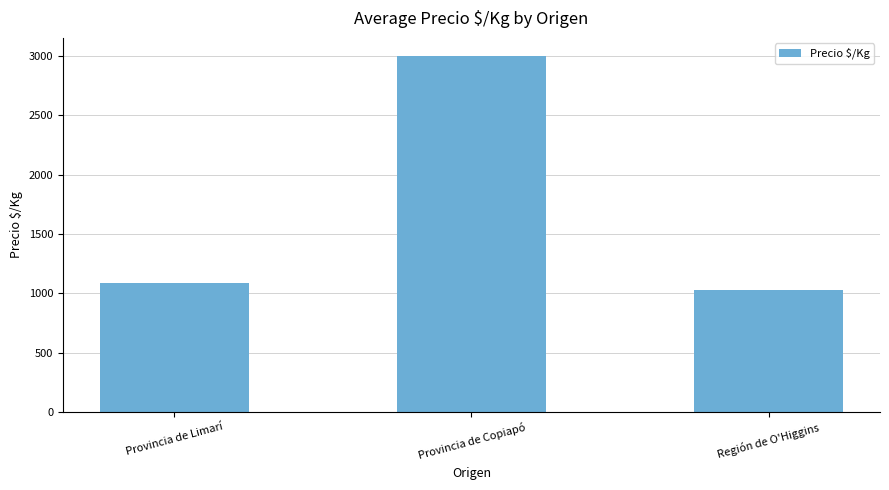

What is the difference between the values at Provincia de Copiapó and Provincia de Limarí?

1914